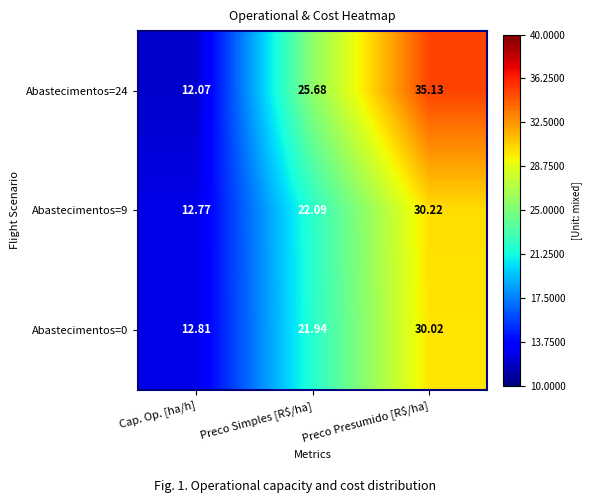

At which category is the sum across all series the highest?

Preco Presumido [R$/ha]